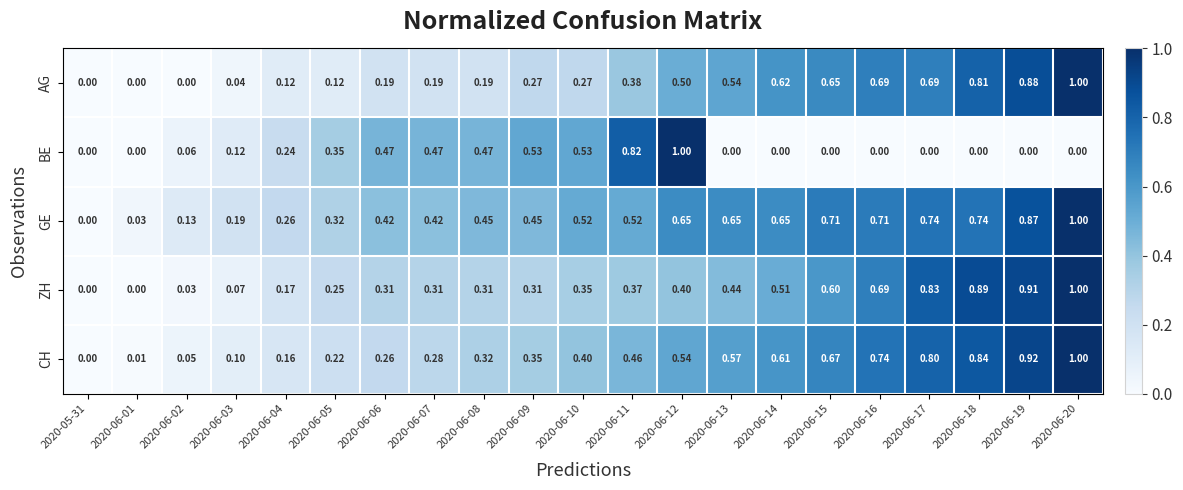

Which series has the largest total across all categories?

GE